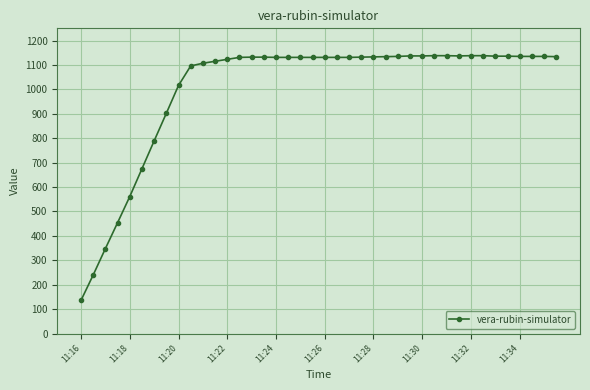

What is the difference between the second highest and second lowest values?

898